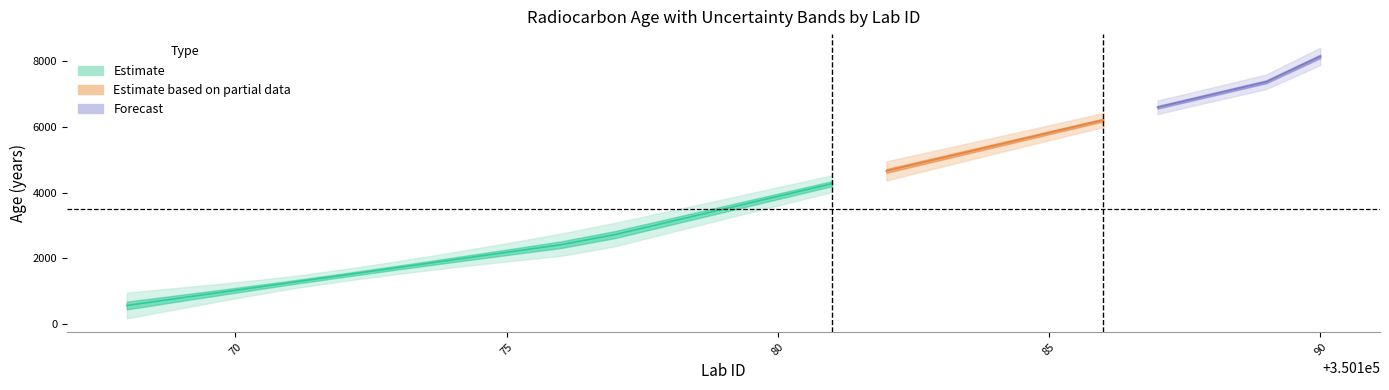

How many series are shown in this chart?

3